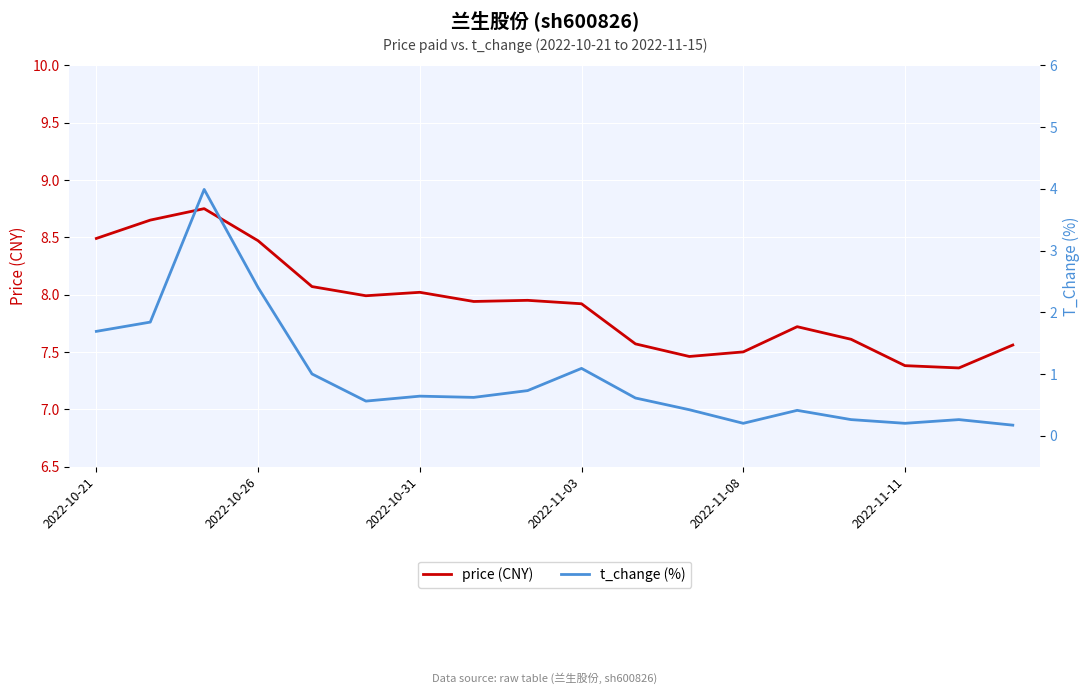

Rank the series by their average value, from highest to lowest.

price (CNY), t_change (%)